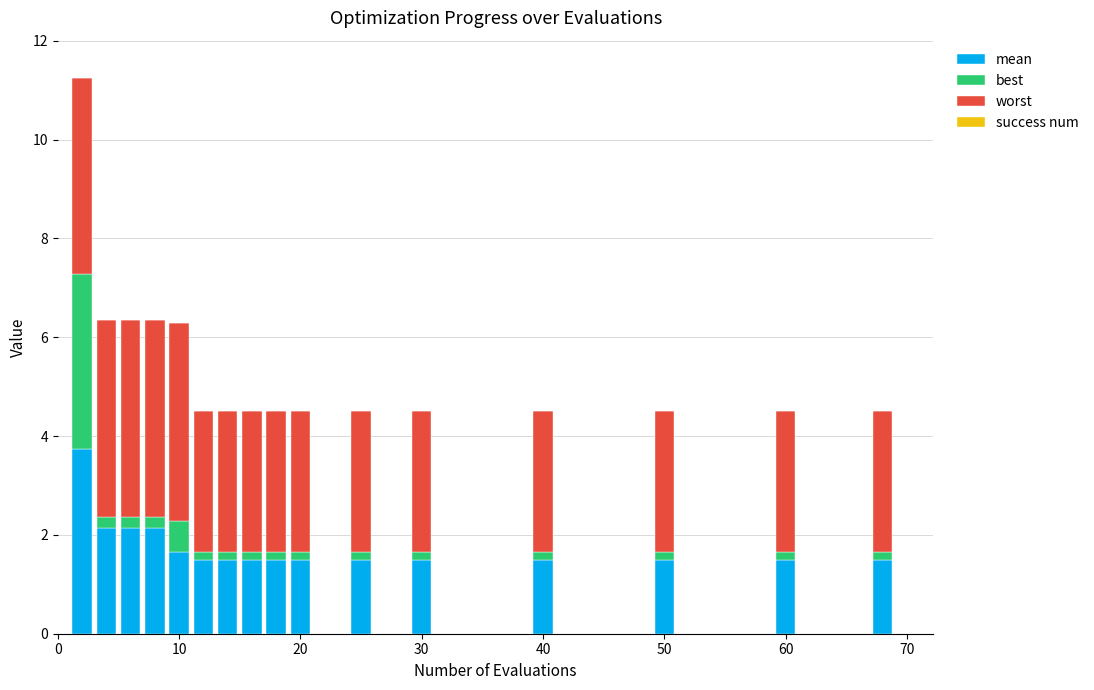

What is the difference between the second highest and minimum values in the mean series?

0.6